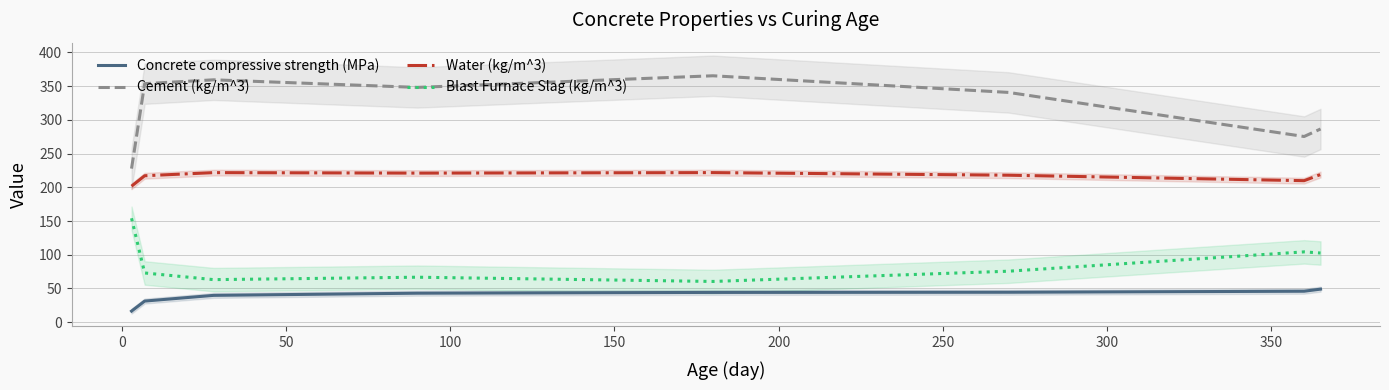

True or false: Concrete compressive strength (MPa) and Water (kg/m^3) intersect in this chart.

False